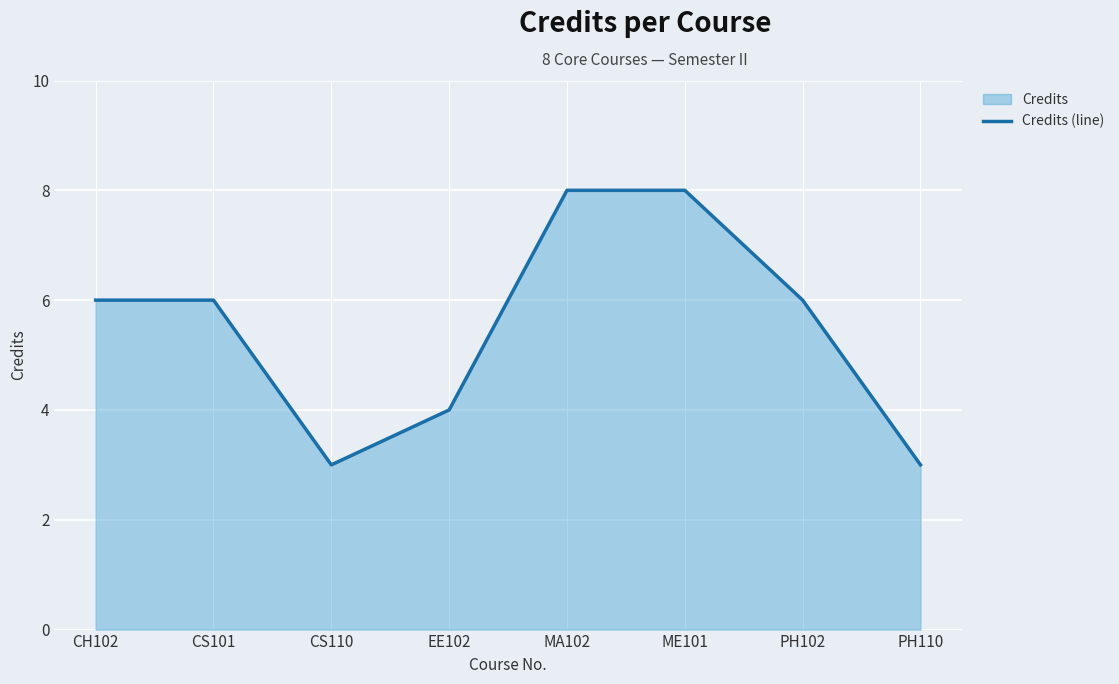

Reading left to right, transcribe all the data shown in this chart.

CH102=6	CS101=6	CS110=3	EE102=4	MA102=8	ME101=8	PH102=6	PH110=3